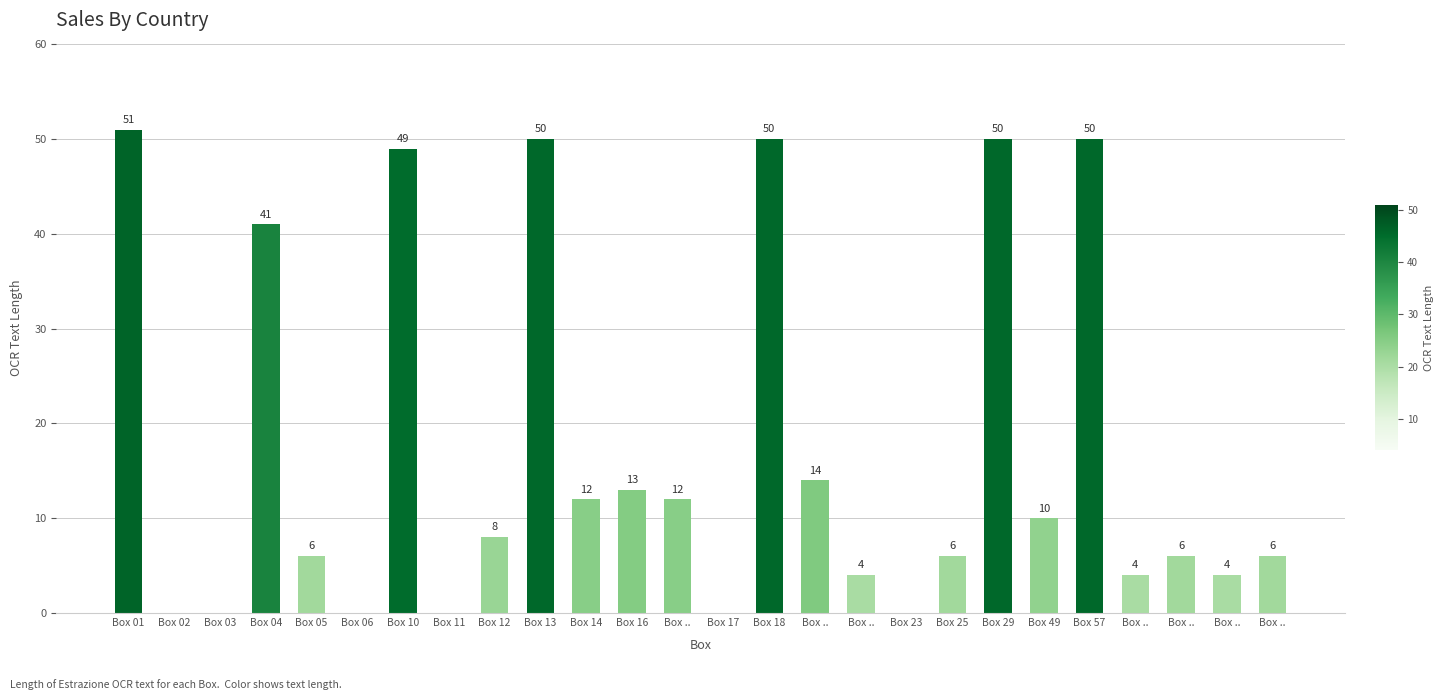

At which label does the data first exceed 8?

Box 01